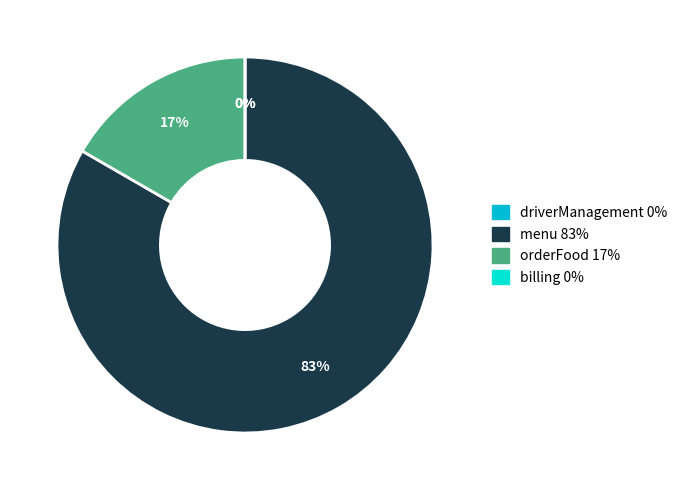

Is it true that billing is 0% of the pie?

True